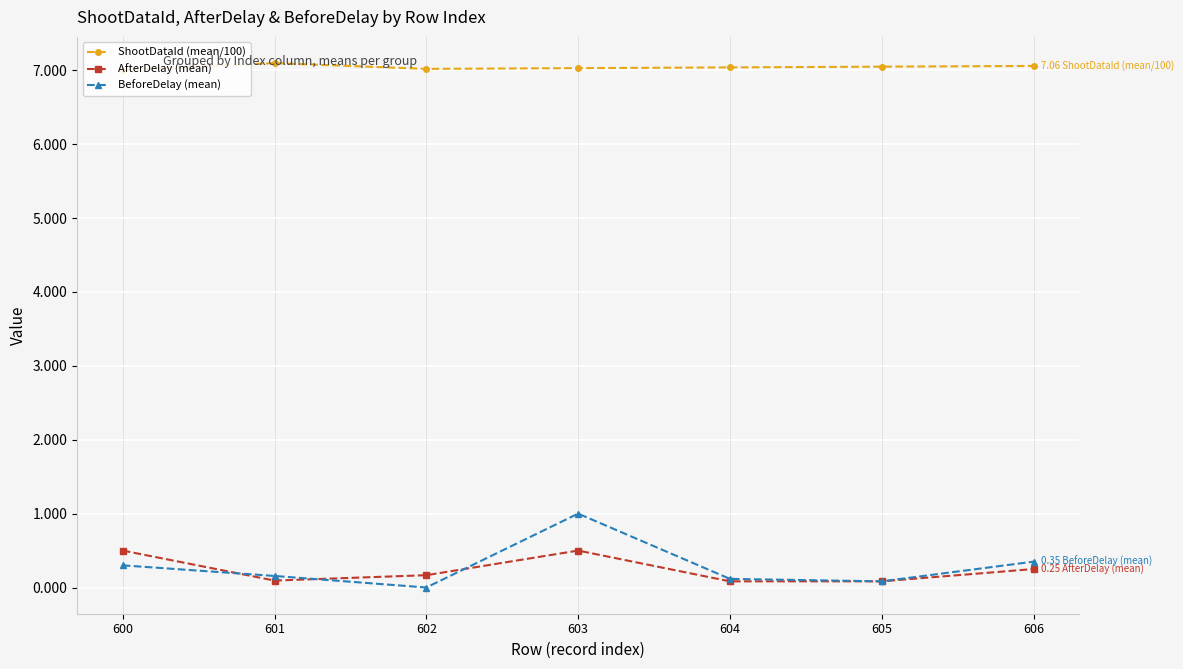

Which series has the largest total across all categories?

ShootDataId (mean/100)